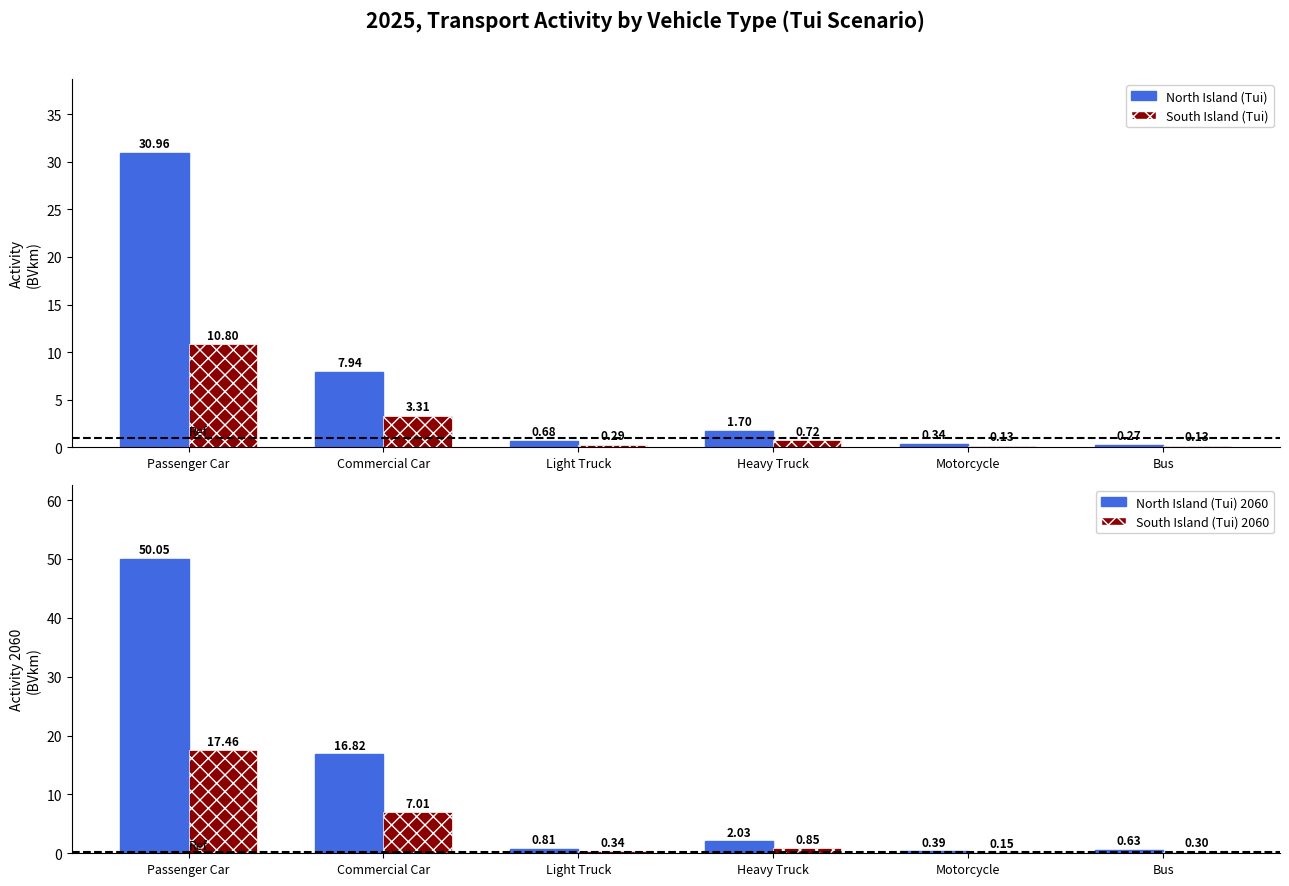

What is the average value of the South Island (Tui) 2060 series?

4.4